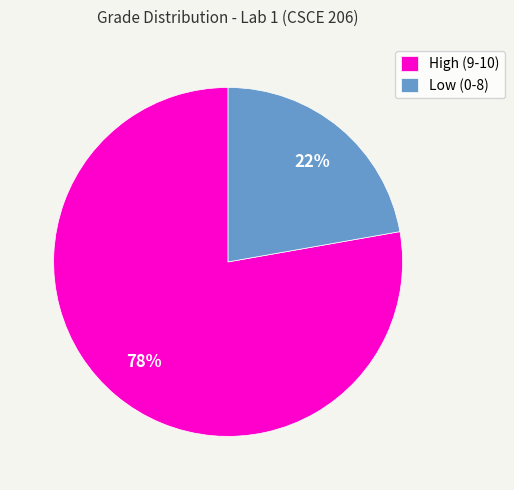

Does any single category account for the majority?

Yes